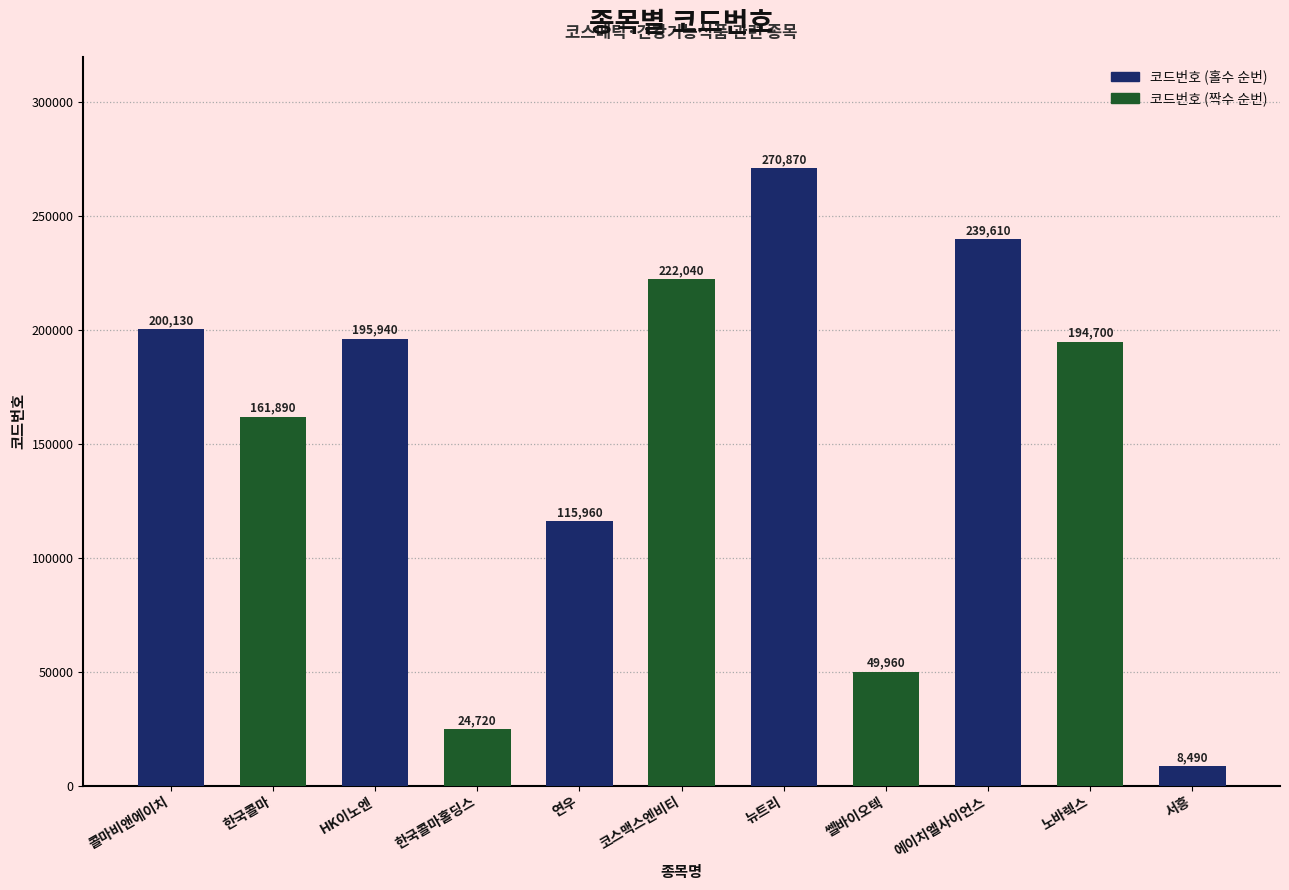

The chart shows a value of 239610 at 에이치엘사이언스. True or false?

True